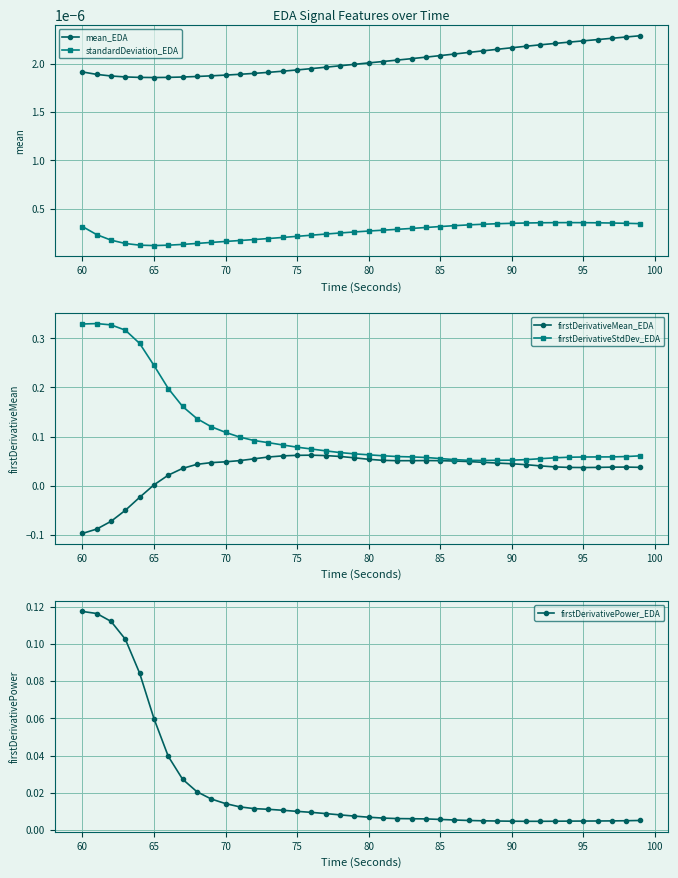

Count the standardDeviation_EDA values in the range 0 to 1.

40